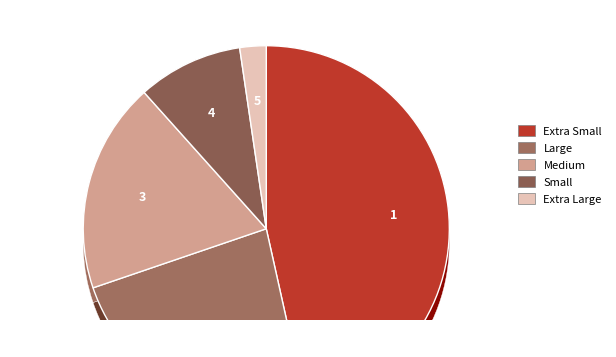

To the nearest percent, what percentage of the pie is Medium?

19%